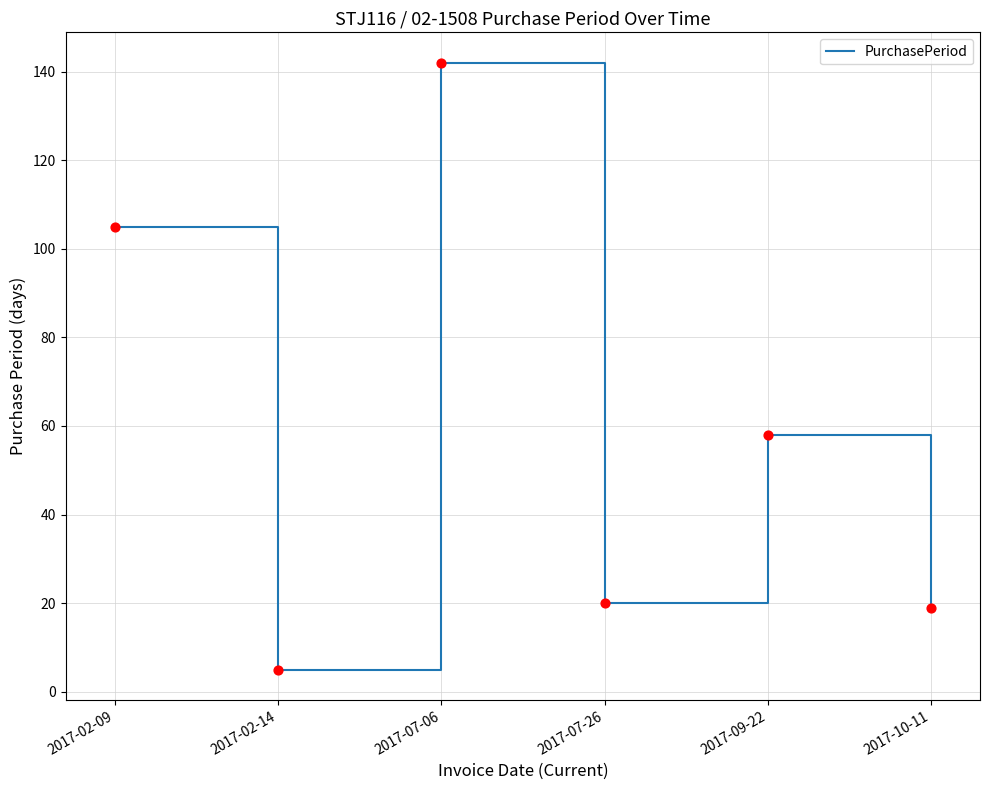

Approximately how many times larger is the value at 2017-07-26 compared to 2017-02-09?

0.2